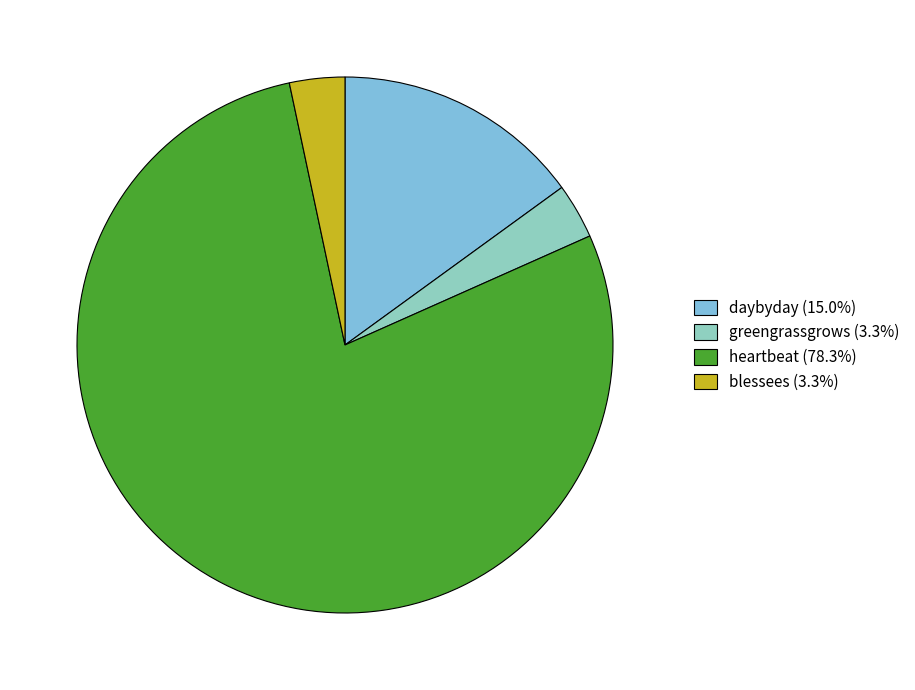

Rank the categories by value from lowest to highest.

greengrassgrows, blessees, daybyday, heartbeat